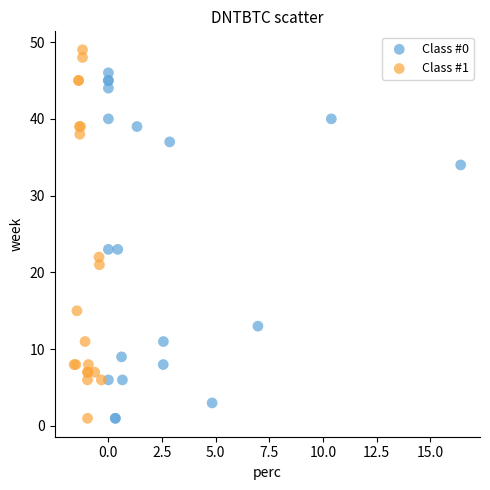

What are all the series names shown in the legend?

Class #0, Class #1